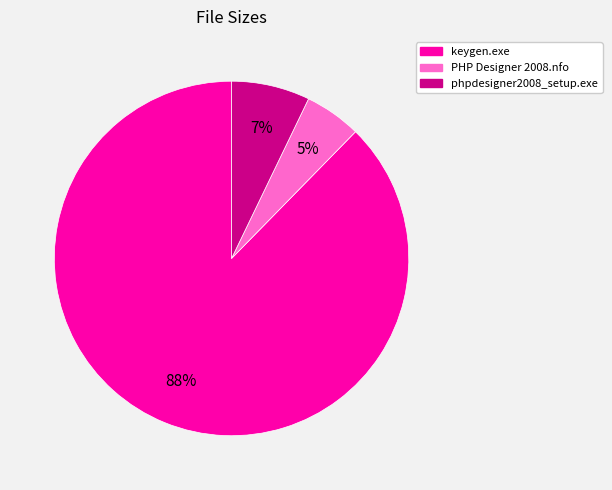

How many segments does this pie chart have?

3